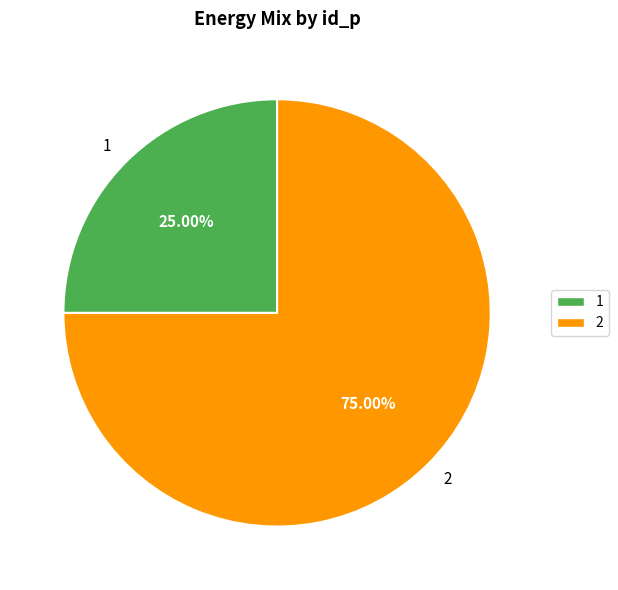

Is it true that 2 is 75% of the pie?

True